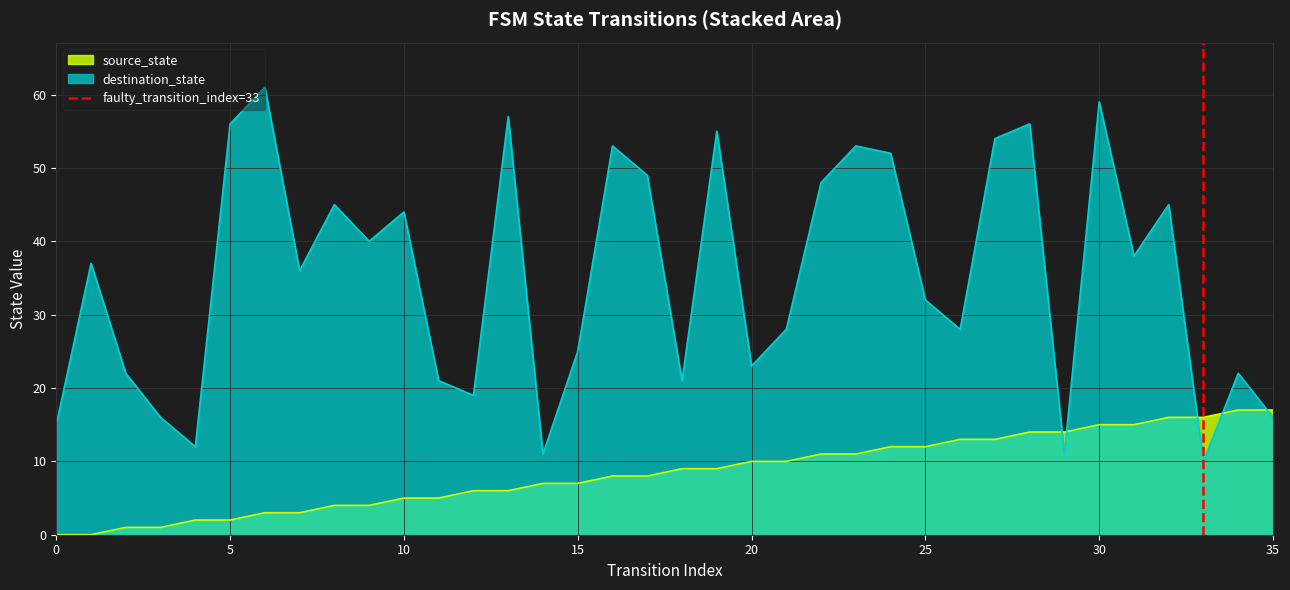

What is the highest value of the destination_state series?

61